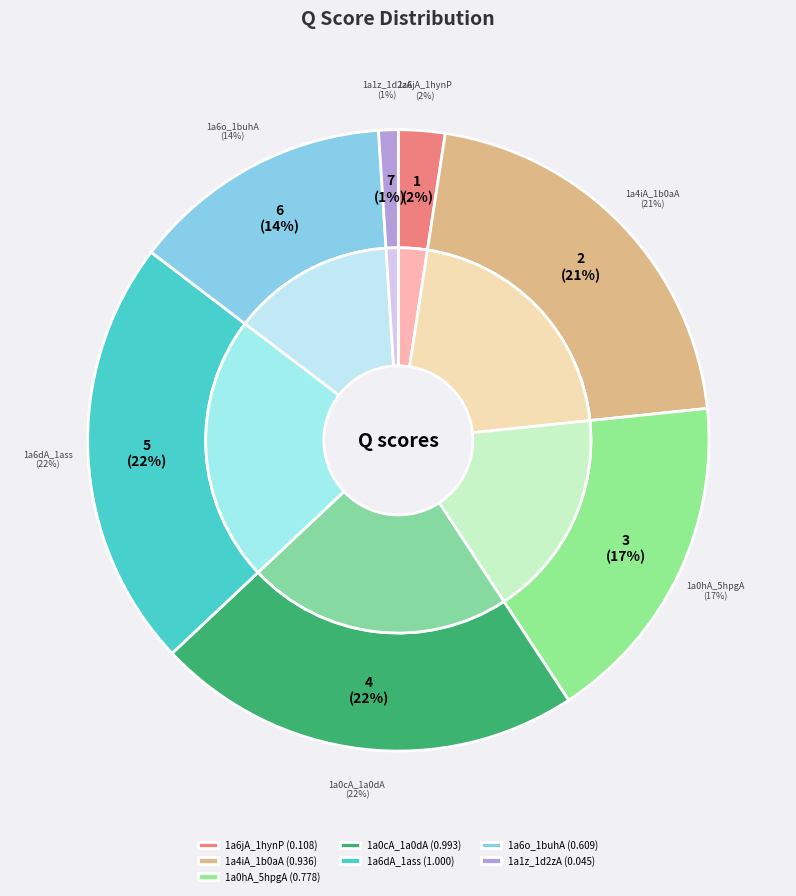

Which category has the biggest portion of the pie?

1a6dA_1ass